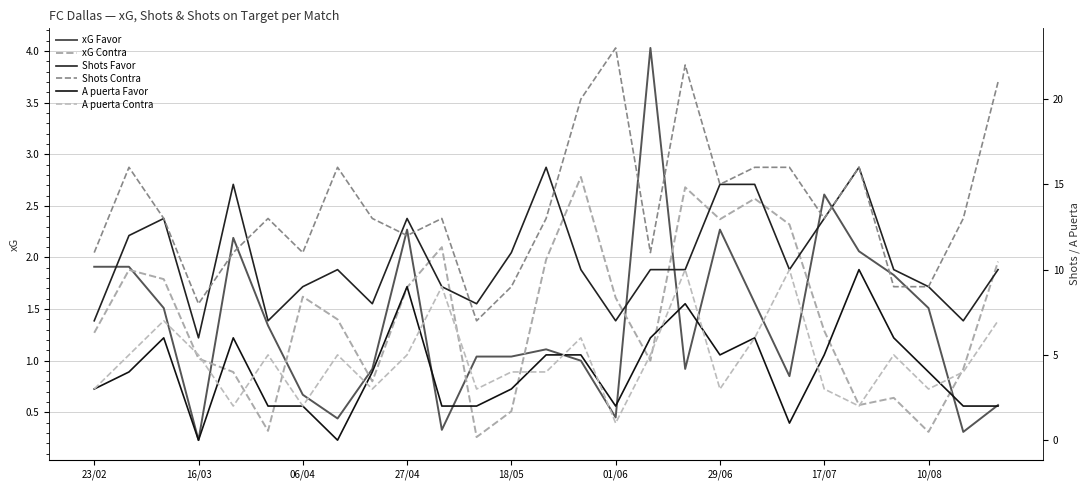

How many lines are shown in the chart?

6